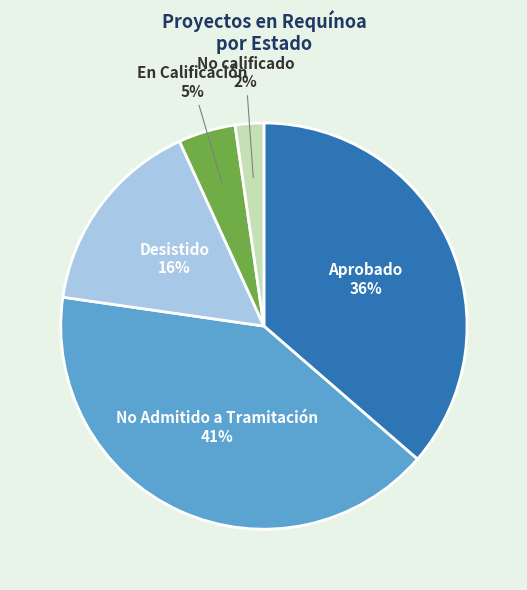

What percentage is the No Admitido a Tramitación slice, to the nearest percent?

41%